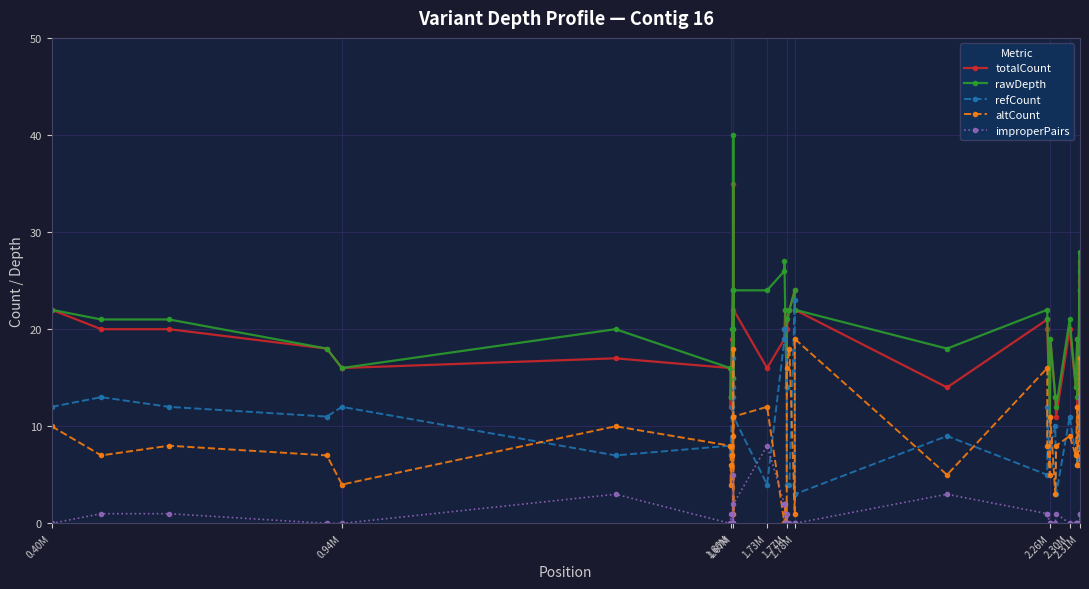

What is the maximum value shown in the chart?

40